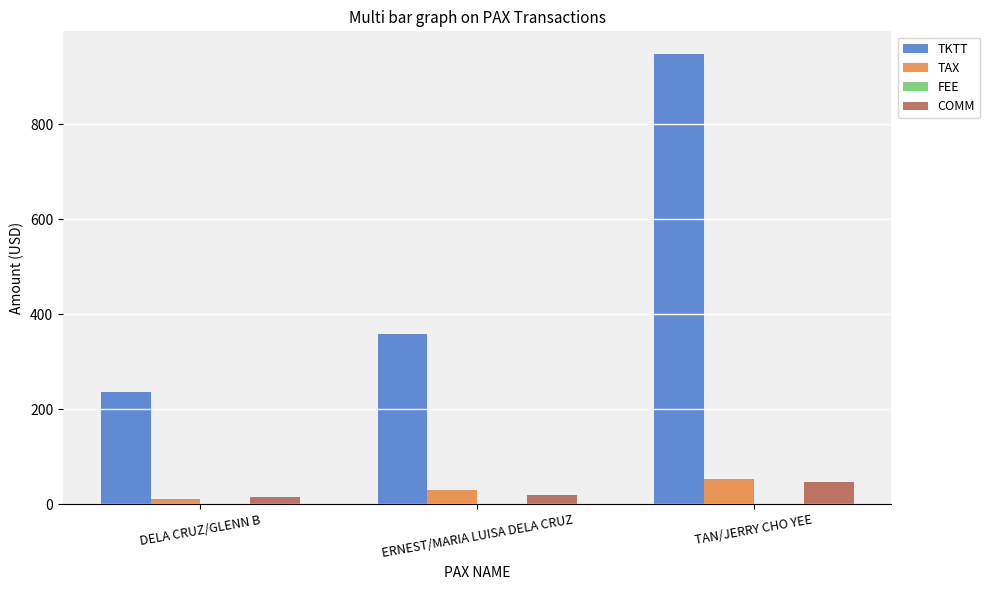

The COMM series shows 47.0 at TAN/JERRY CHO YEE. True or false?

True